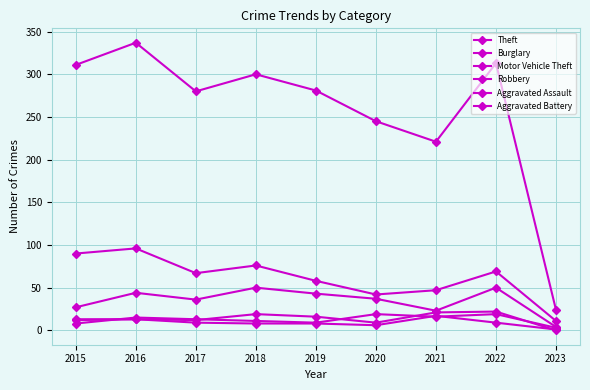

Rank the series by their maximum value, from lowest to highest.

Aggravated Battery, Robbery, Aggravated Assault, Motor Vehicle Theft, Burglary, Theft